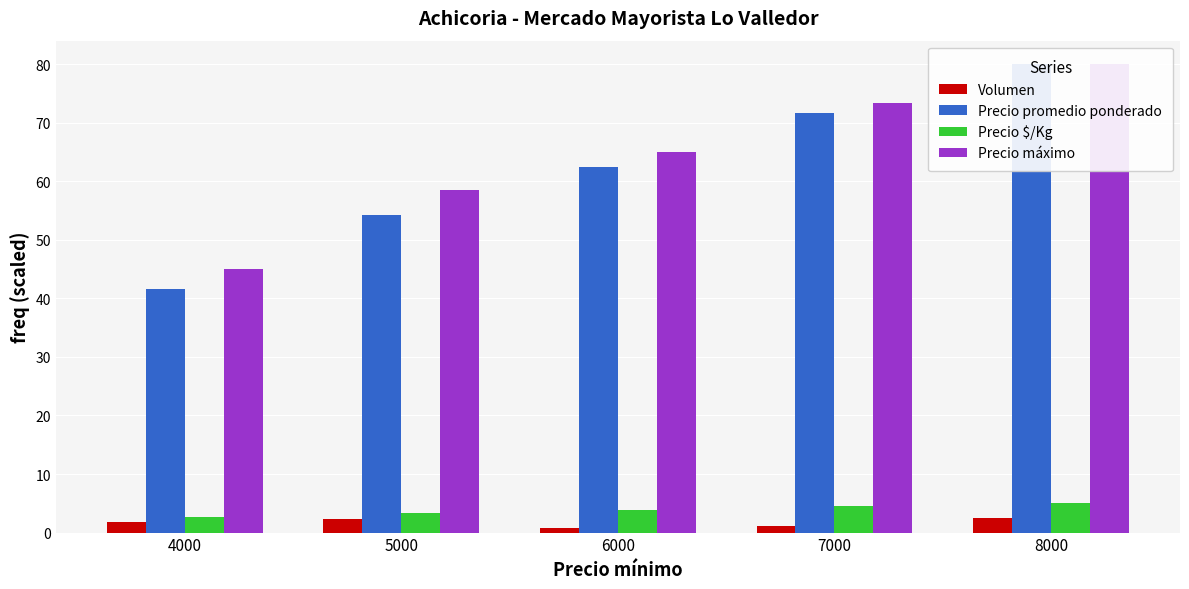

What value does the Volumen series have at 7000?

1.1